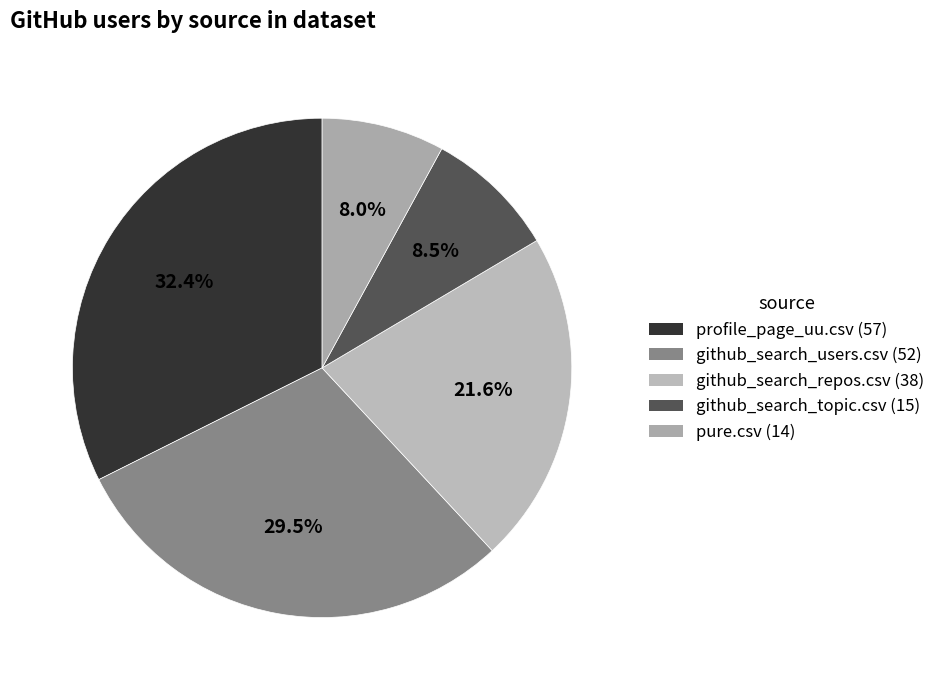

Combined, do pure.csv and github_search_topic.csv account for over 50%?

No